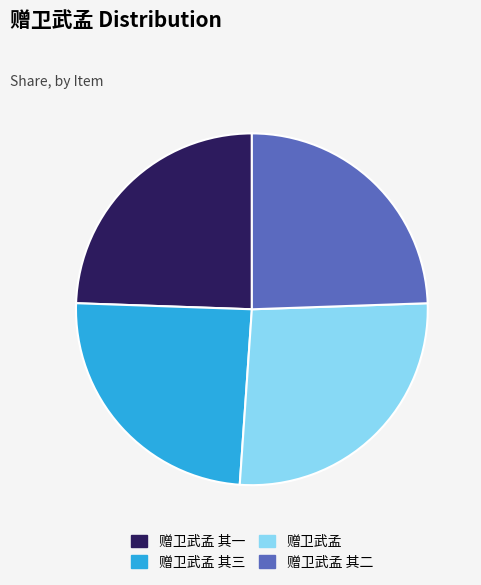

Does any single category account for the majority?

No